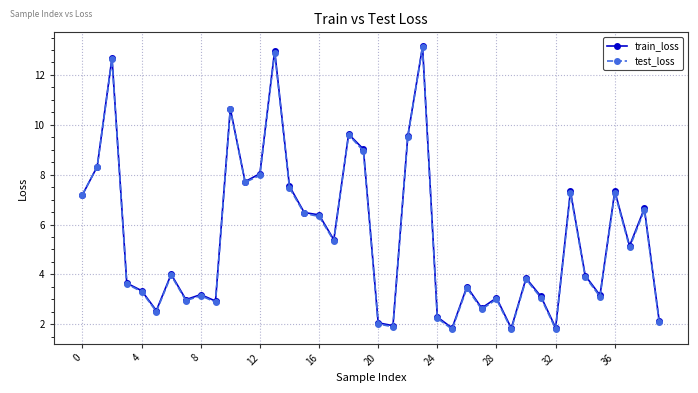

What is the minimum value shown in the chart?

1.8